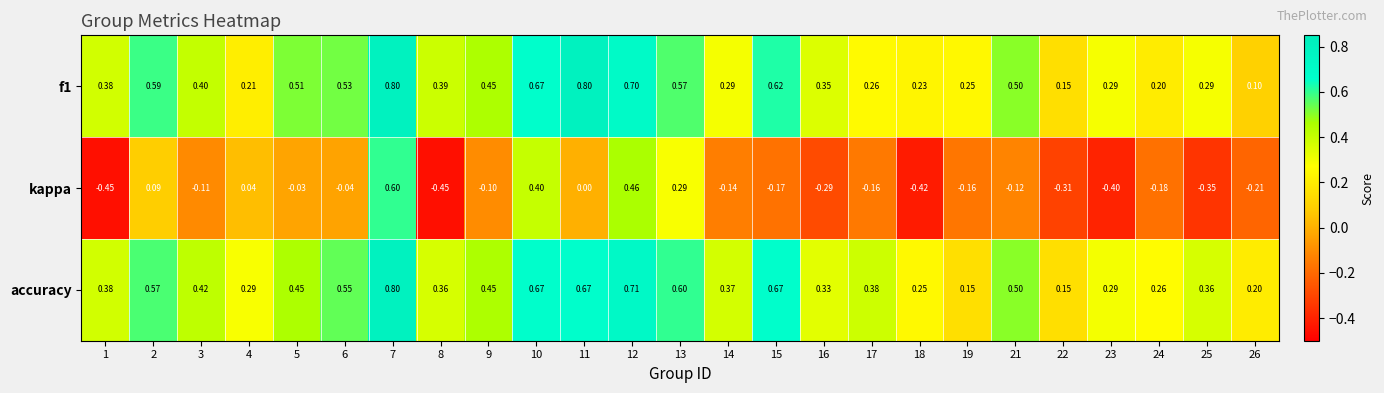

How many series are shown in this chart?

3